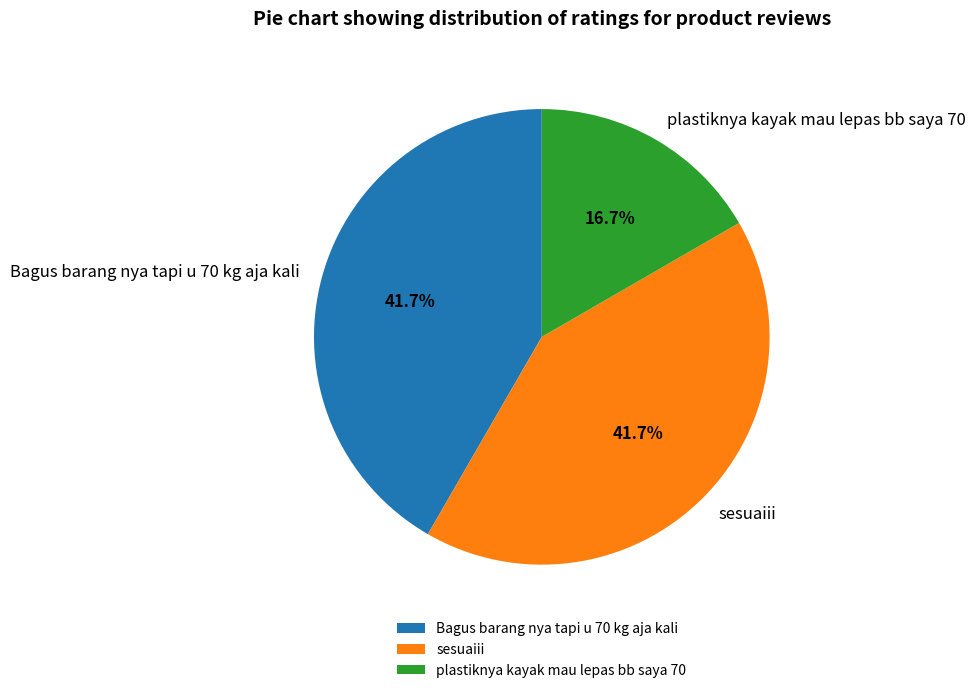

To the nearest percent, what is the difference between the sesuaiii and plastiknya kayak mau lepas bb saya 70 slice percentages?

25%